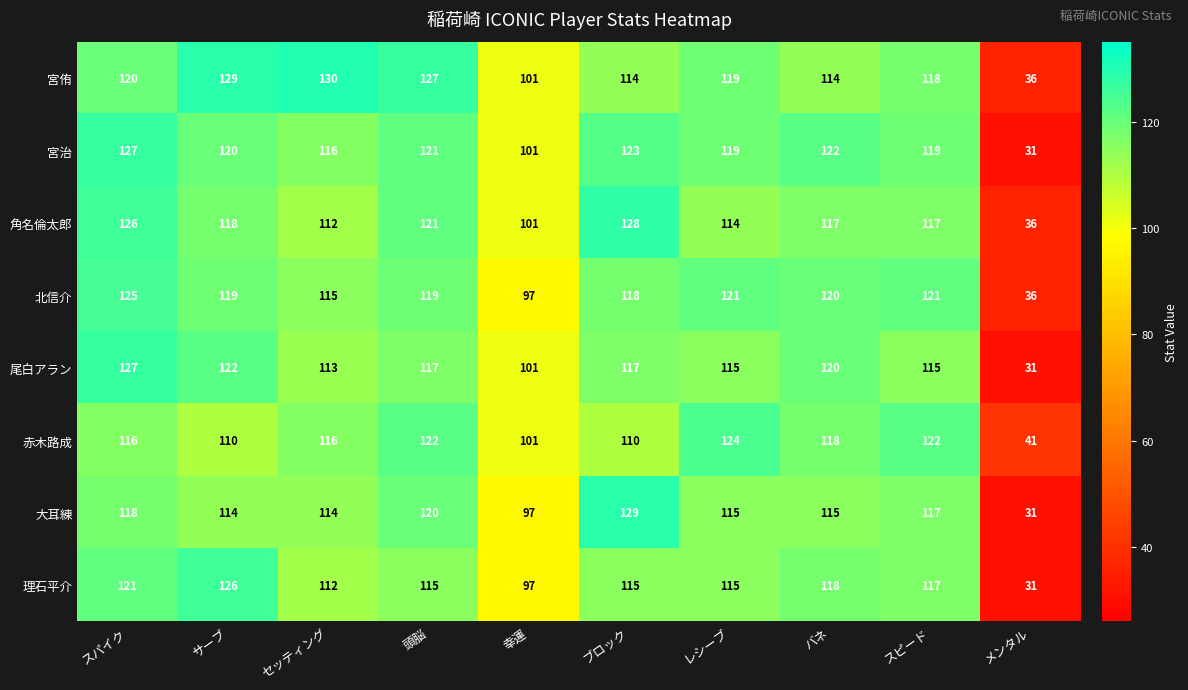

The value of 宮侑 at セッティング is 130. True or false?

True